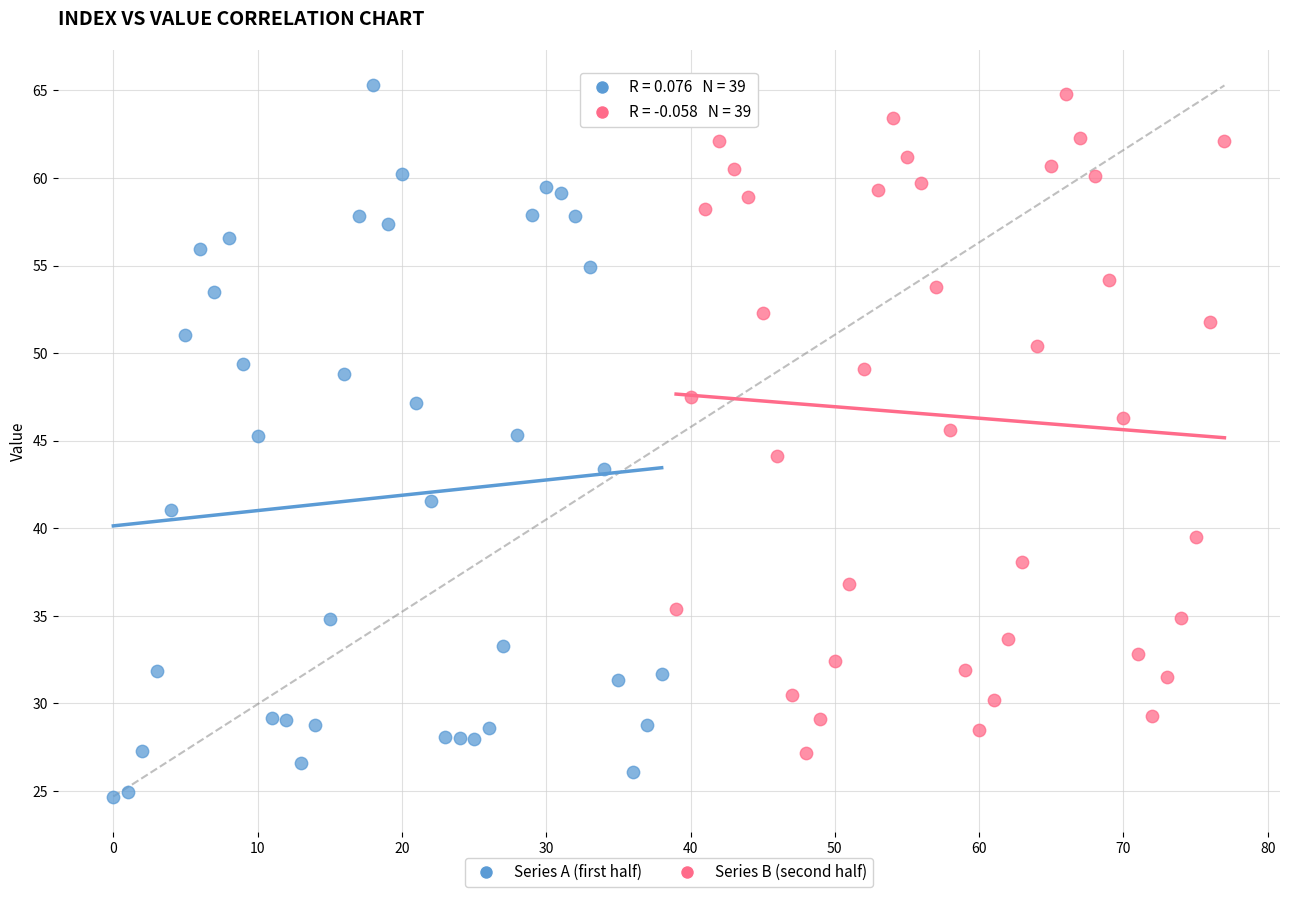

Which series has the widest spread of Y values?

Series A (first half)